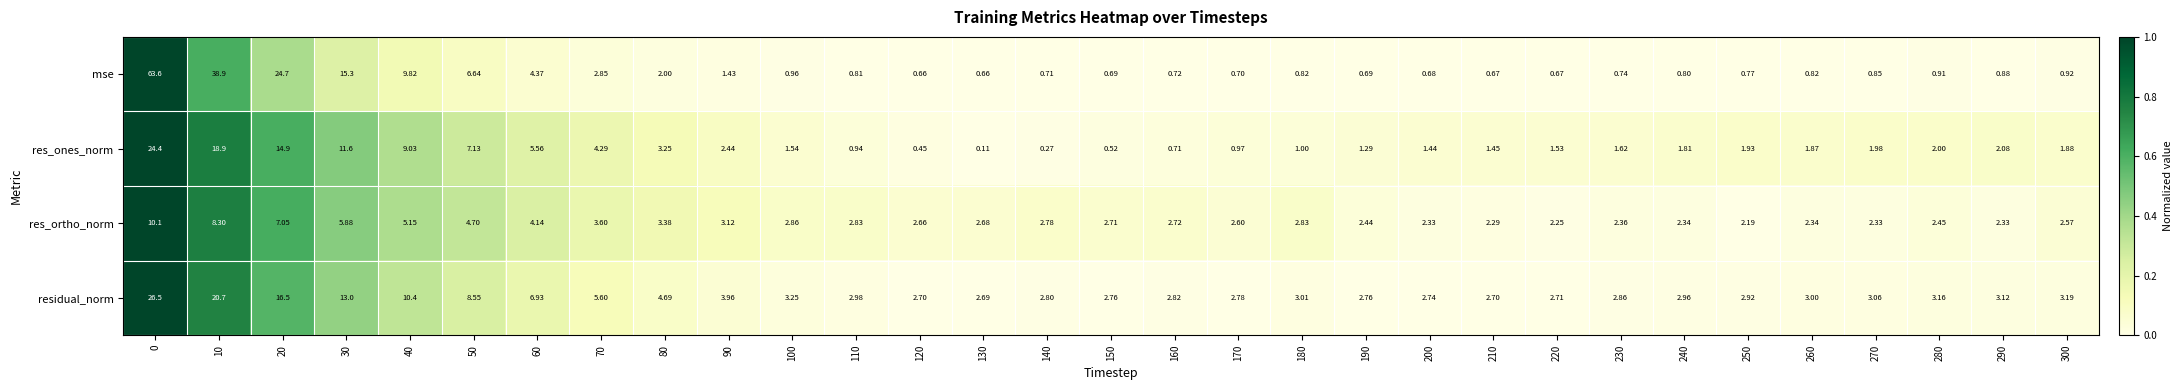

Which label corresponds to the smallest value in the chart?

130